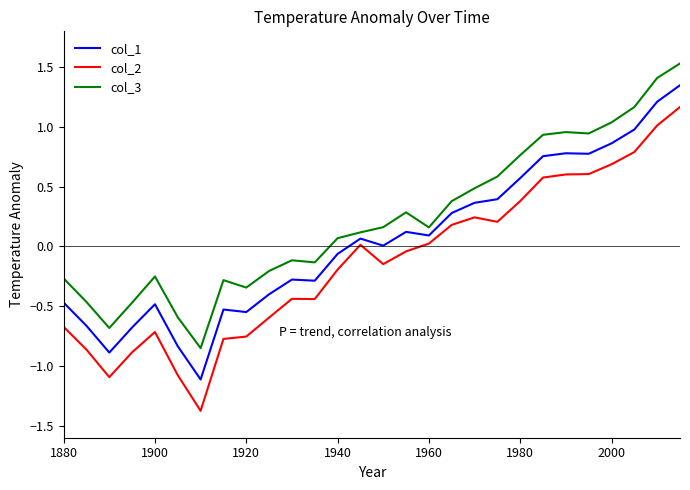

True or false: col_3 and col_1 cross at least once.

False